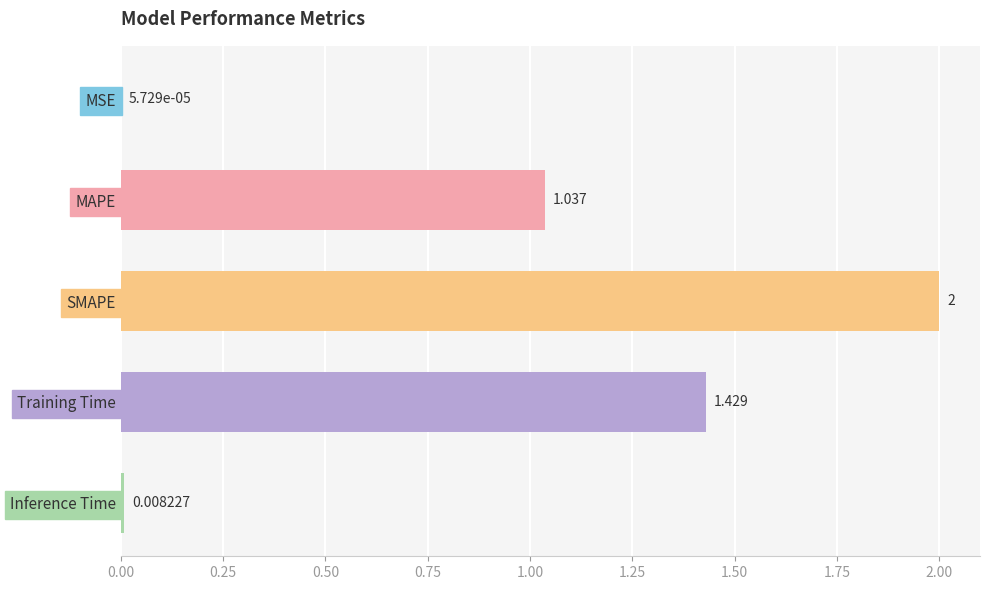

Which category has the highest value across all series?

SMAPE